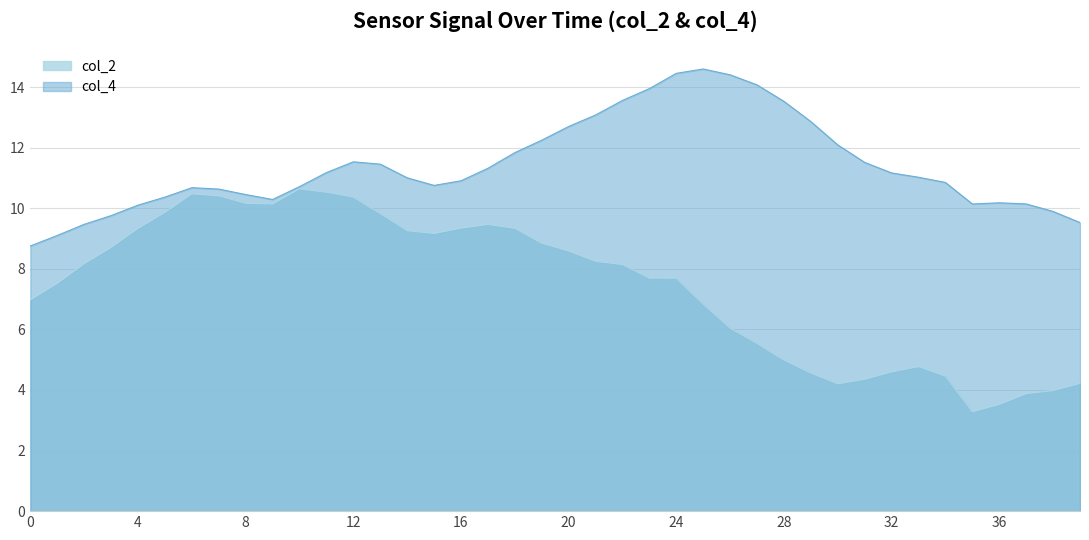

What are all the series names shown in the legend?

col_2, col_4